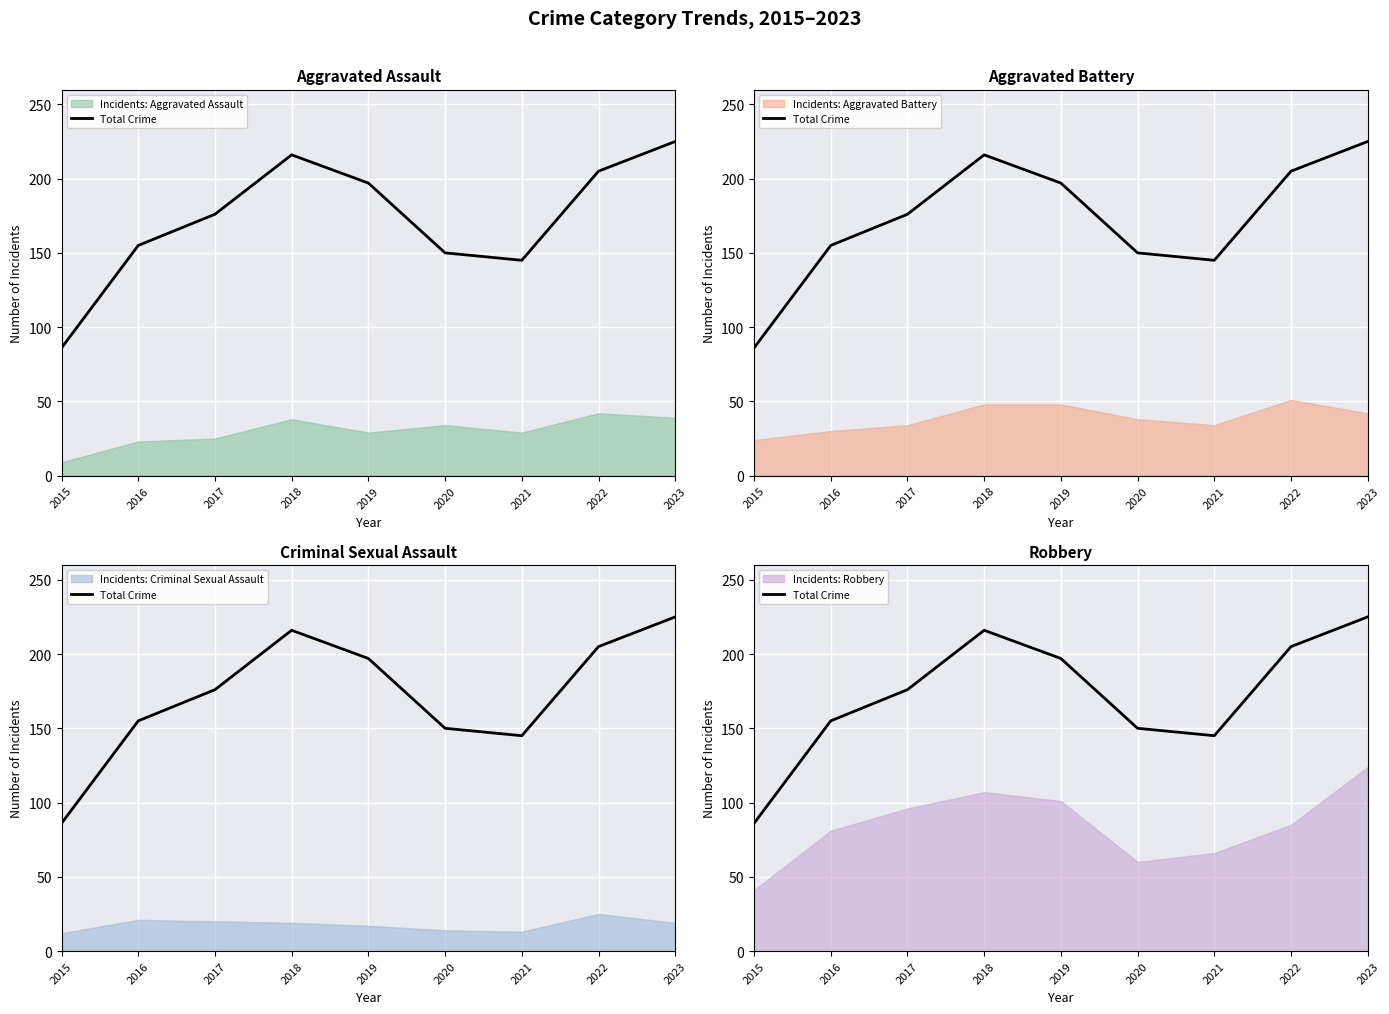

Rank the categories by value from highest to lowest.

2023, 2018, 2022, 2019, 2017, 2016, 2020, 2021, 2015